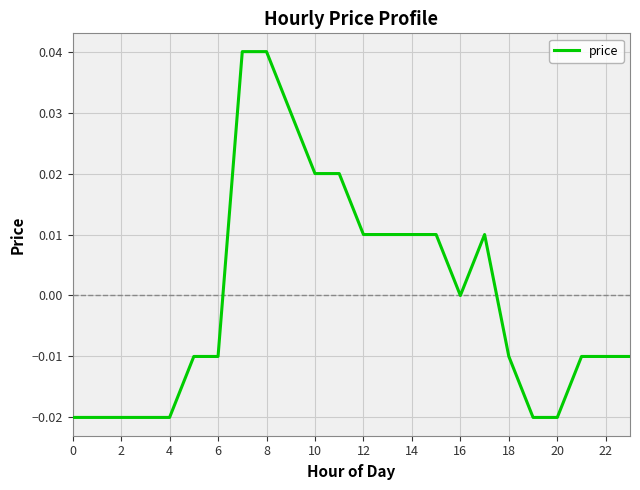

Does the chart display data point markers on the line(s)?

No